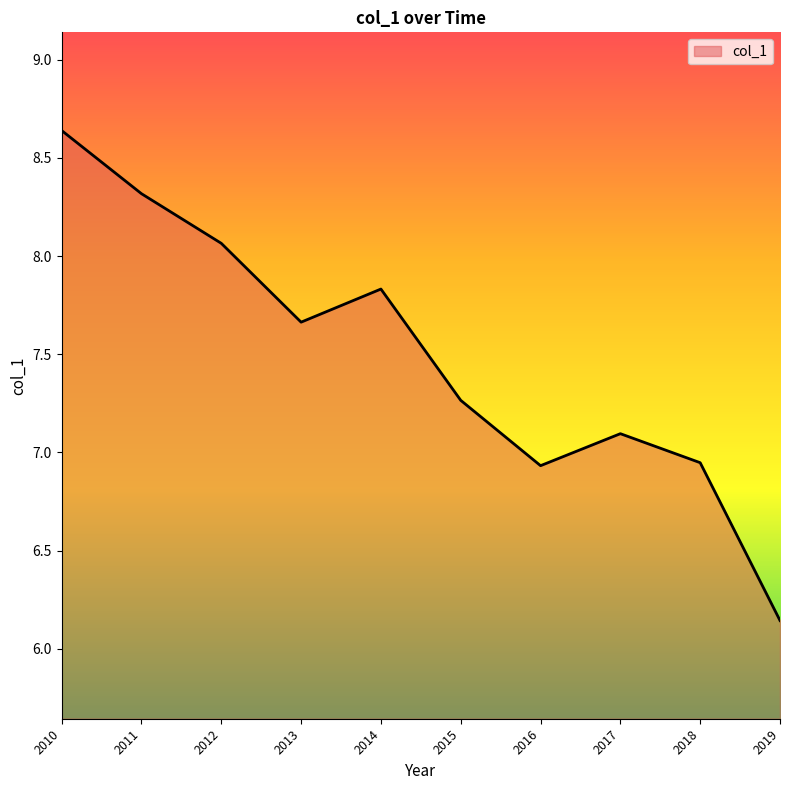

At which category does the chart reach its minimum across all series?

2019